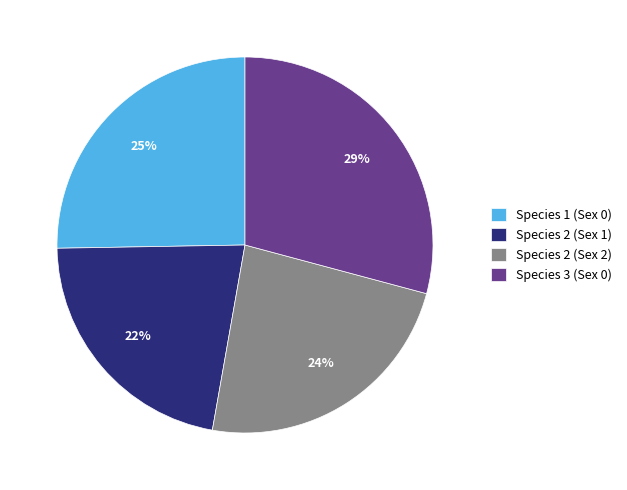

Is it true that Species 2 (Sex 1) is 22% of the pie?

True